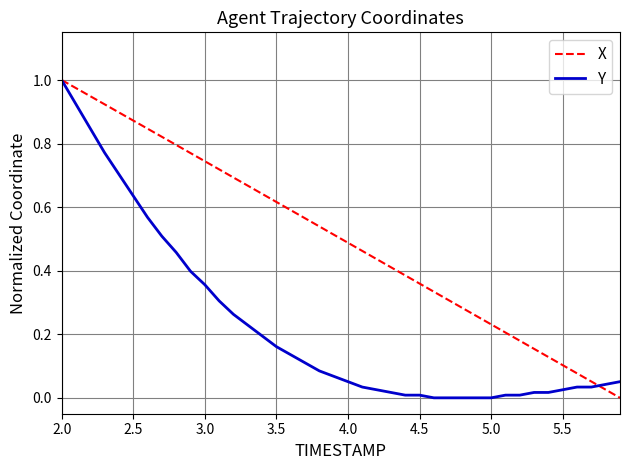

True or false: X and Y cross at least once.

True